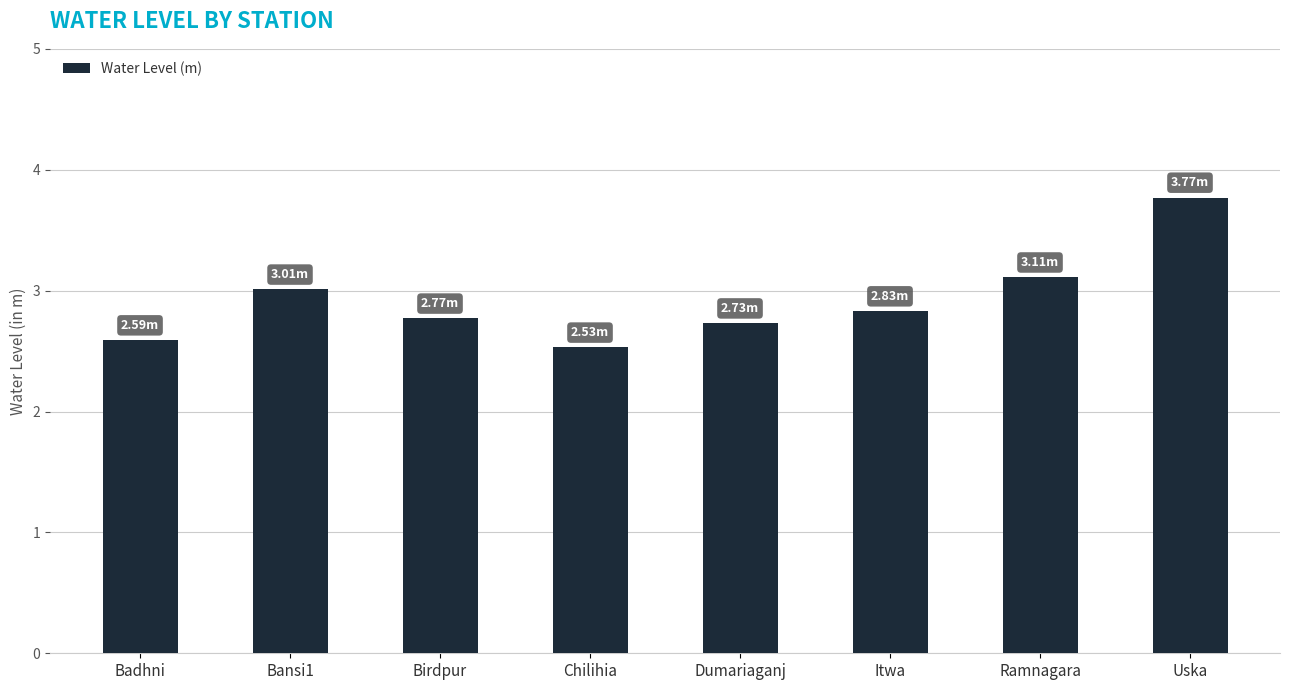

Rank the categories by value from highest to lowest.

Uska, Ramnagara, Bansi1, Itwa, Birdpur, Dumariaganj, Badhni, Chilihia